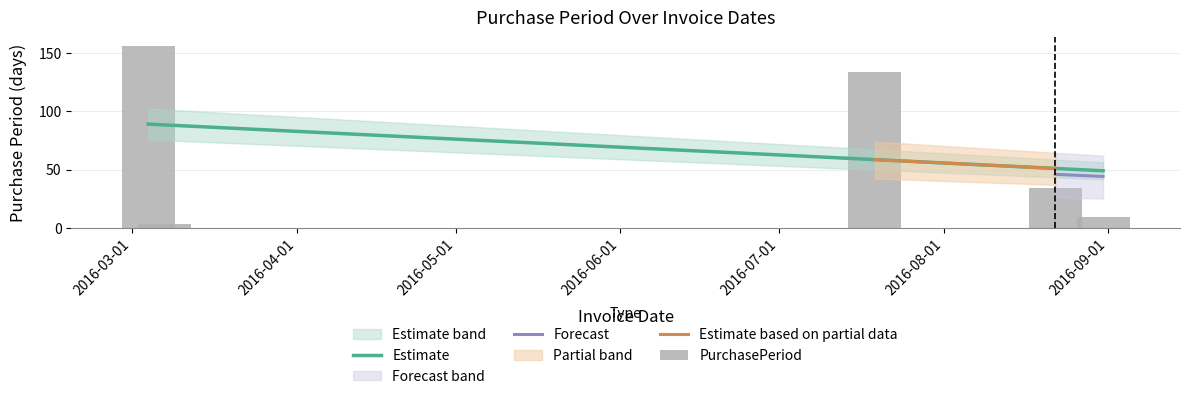

What is the lowest value of the Estimate series?

48.9